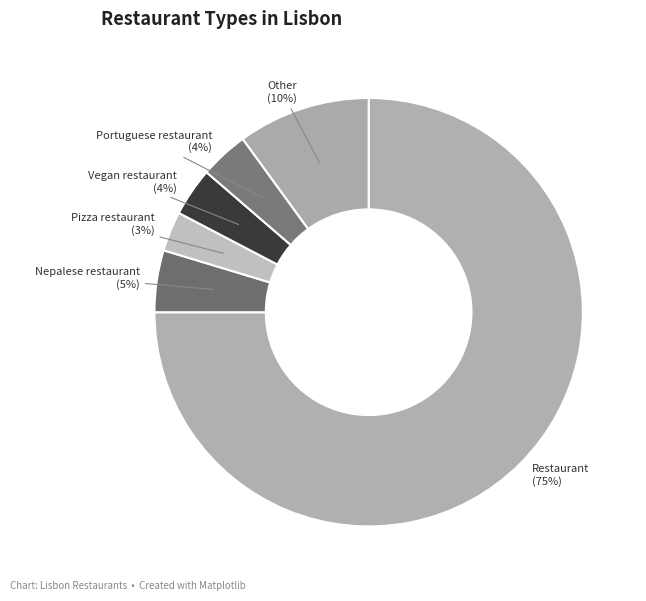

Combined, do Nepalese restaurant and Restaurant account for over 50%?

Yes